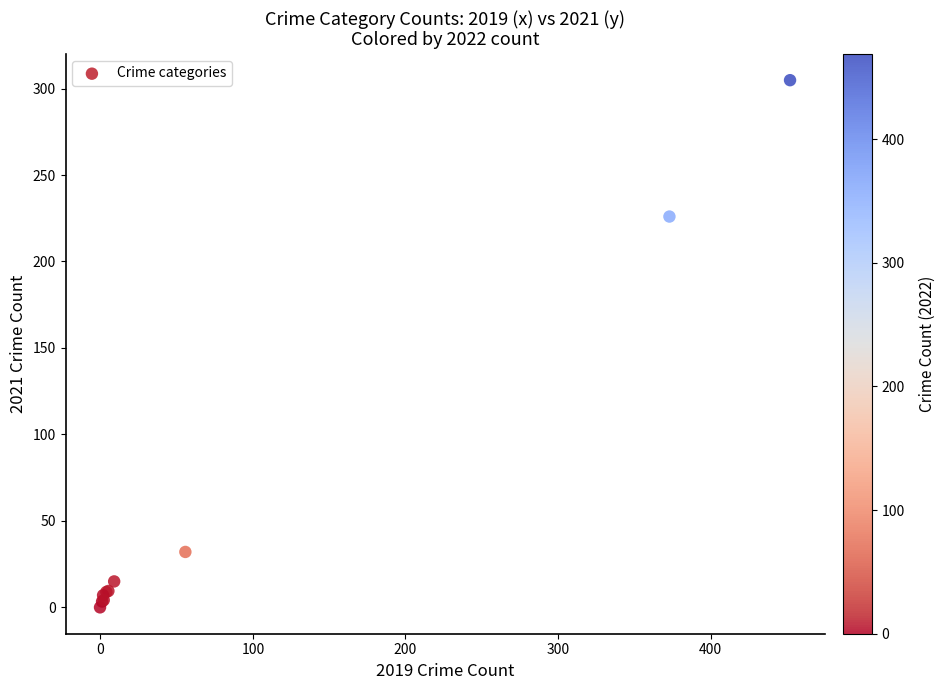

What Y value in the scatter plot is closest to 152?

226.0